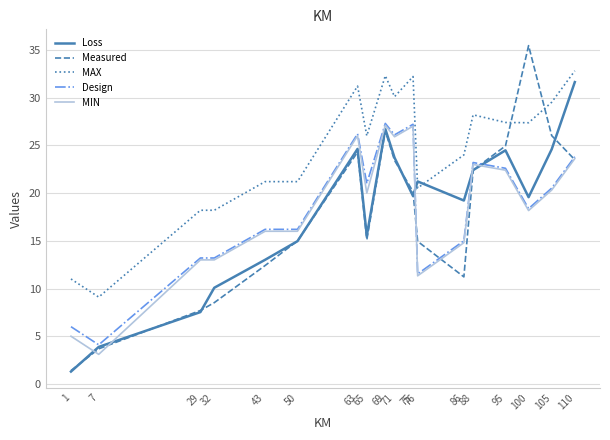

Where does the Loss series first go above 19?

63